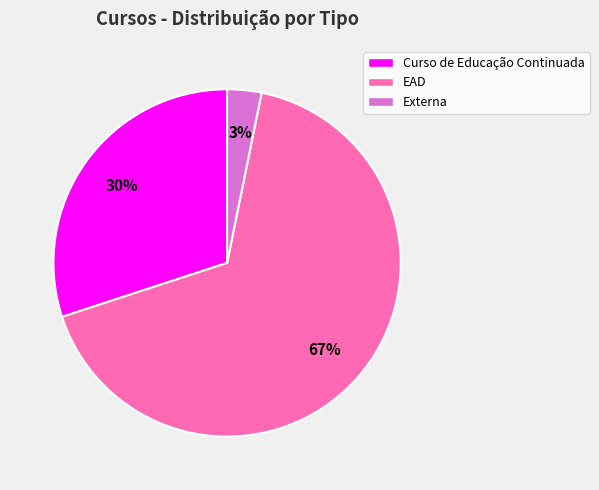

Do Curso de Educação Continuada and Externa together represent more than half of the pie?

No